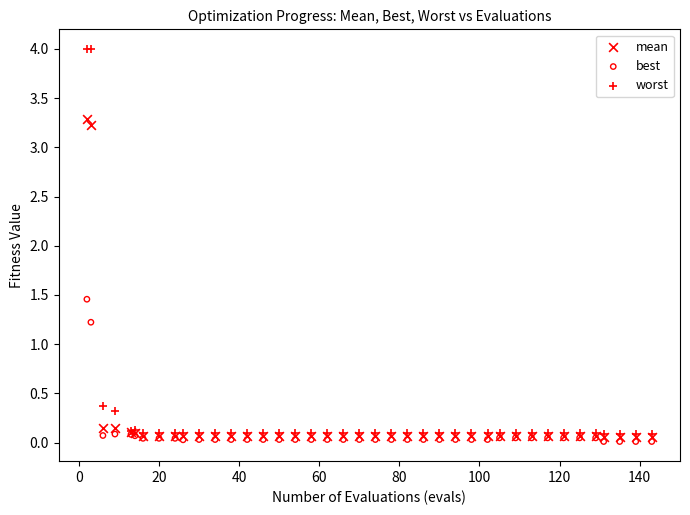

Across all series, what Y value is closest to 2?

1.5